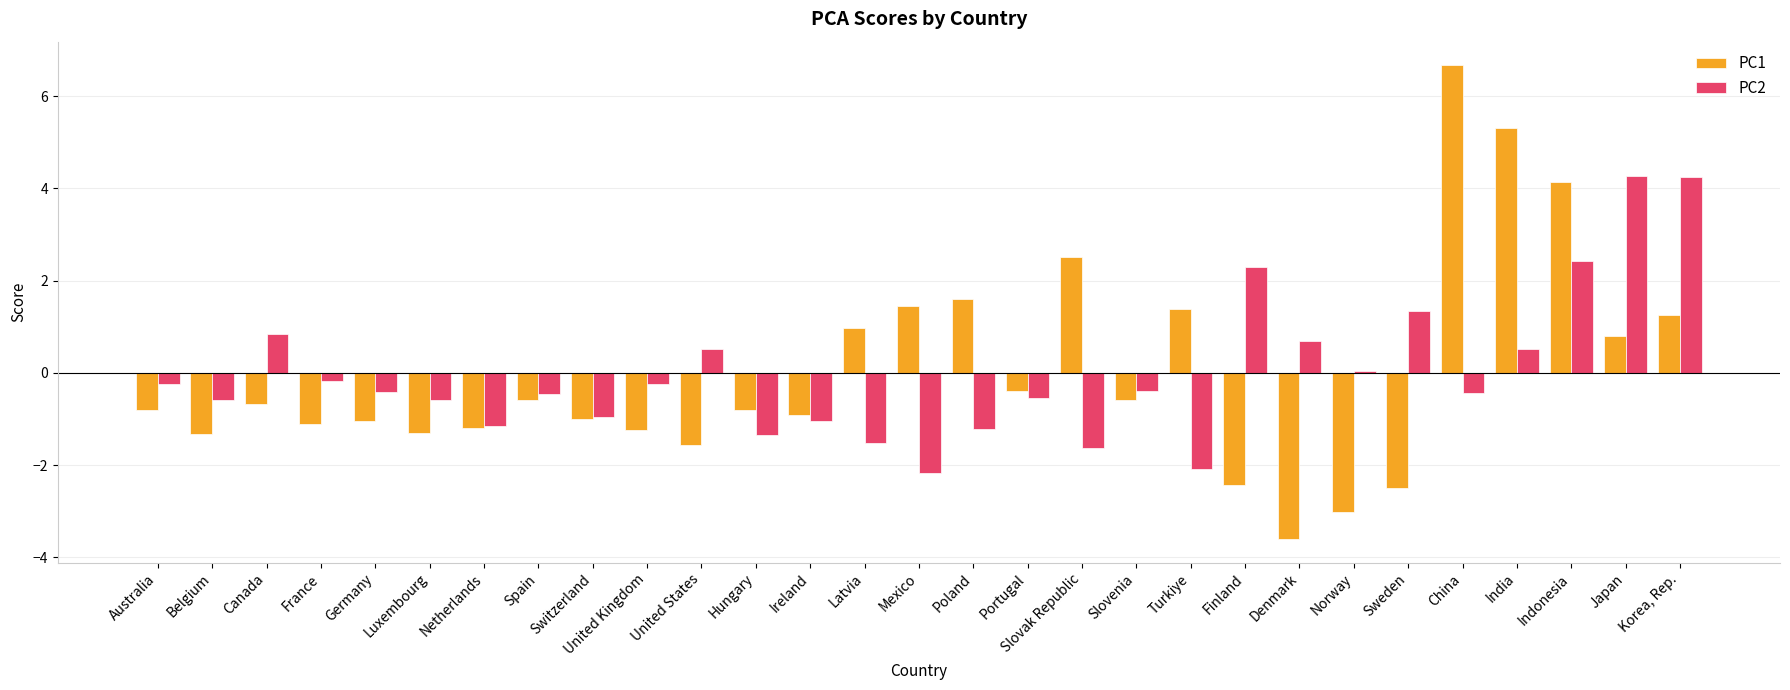

The value of PC1 at Slovak Republic is 3.5. True or false?

False